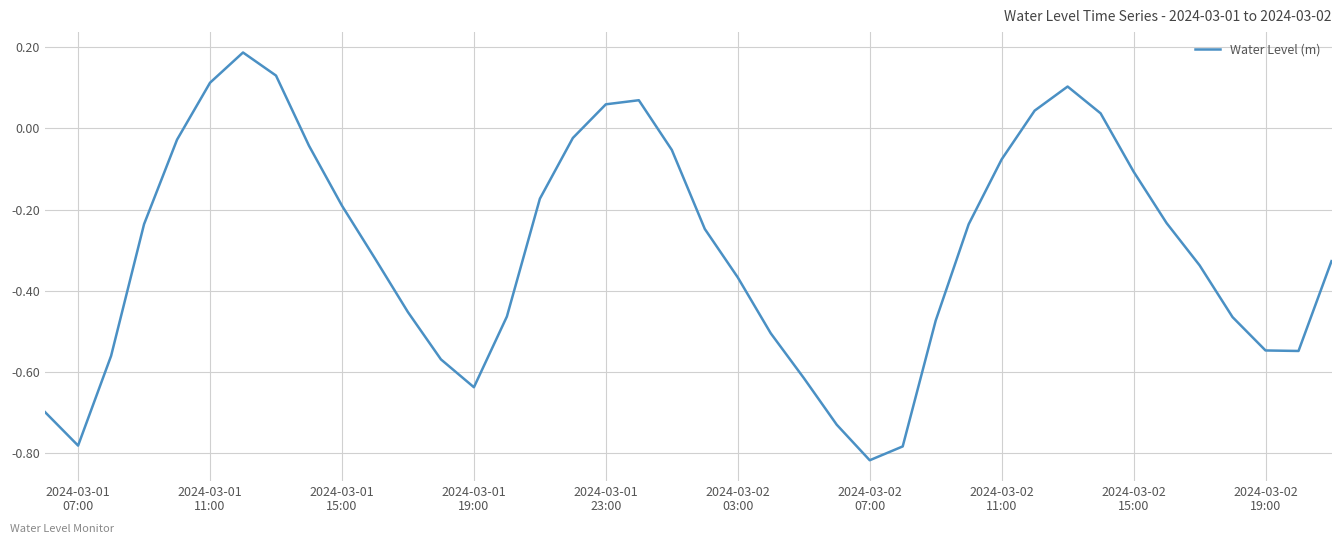

What is the difference between the maximum and minimum values?

1.0